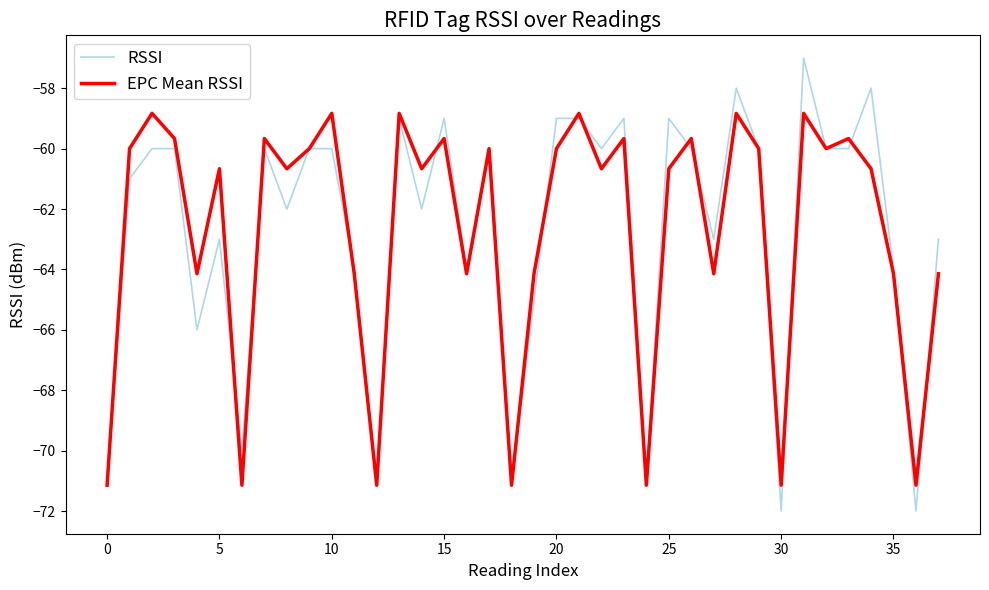

Which series has the largest range (max minus min)?

RSSI